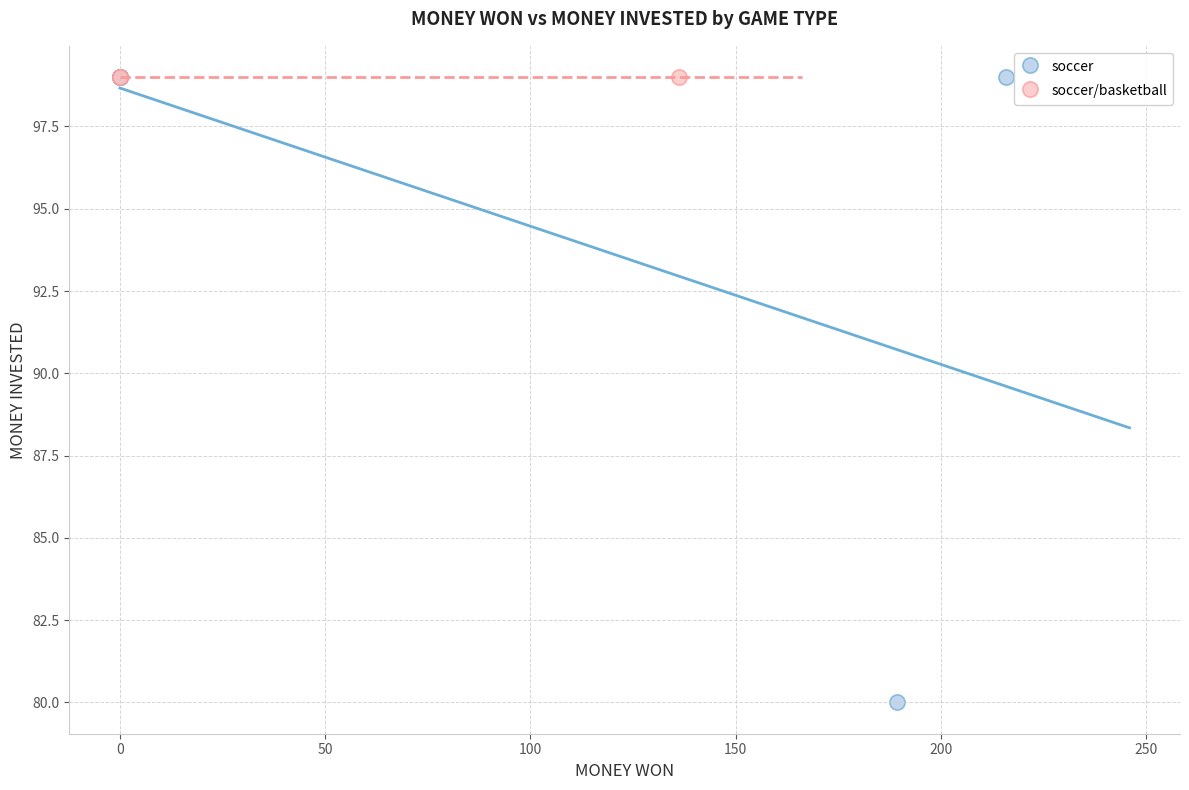

Which series contains the lowest Y value?

soccer